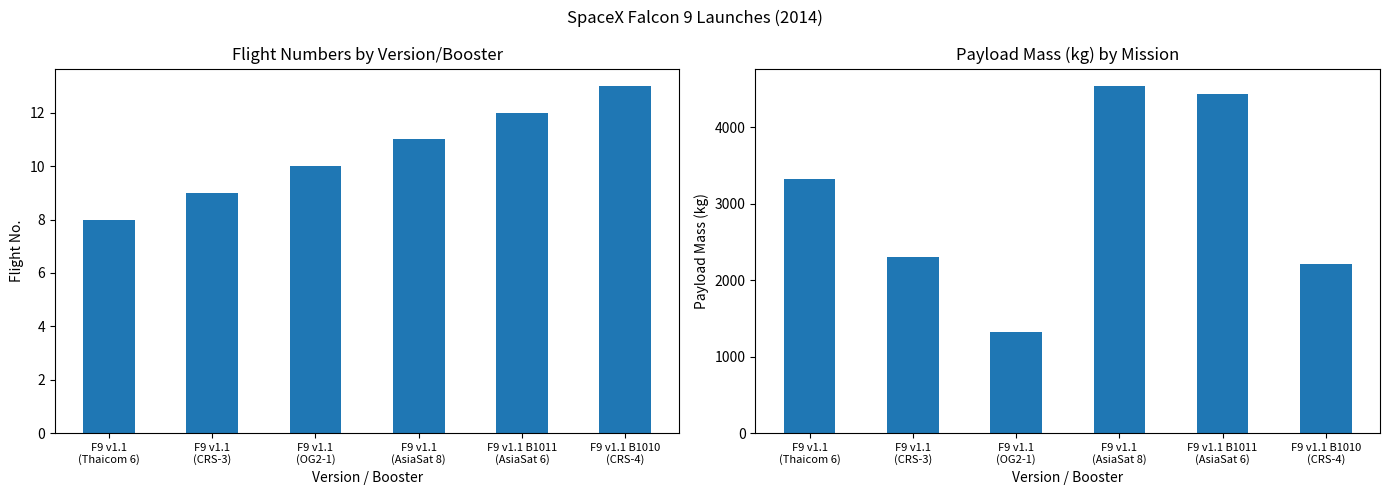

At F9 v1.1
(Thaicom 6), list the series in order from smallest to largest.

Flight No., Payload Mass (kg)